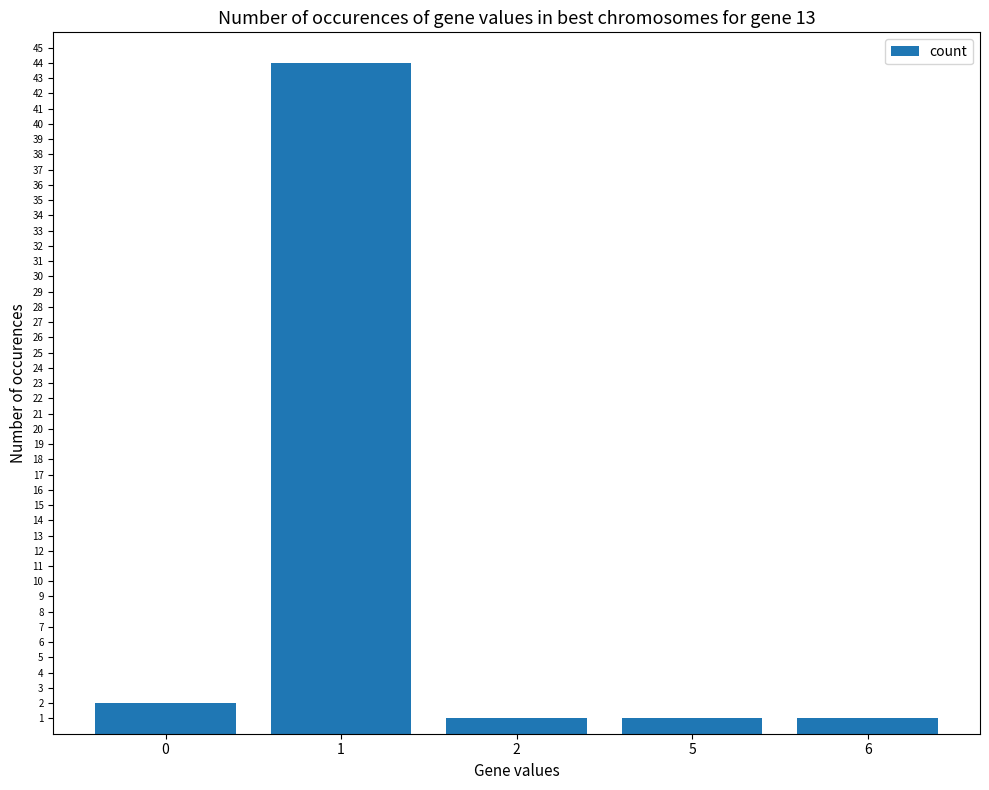

What is the greatest value displayed?

44